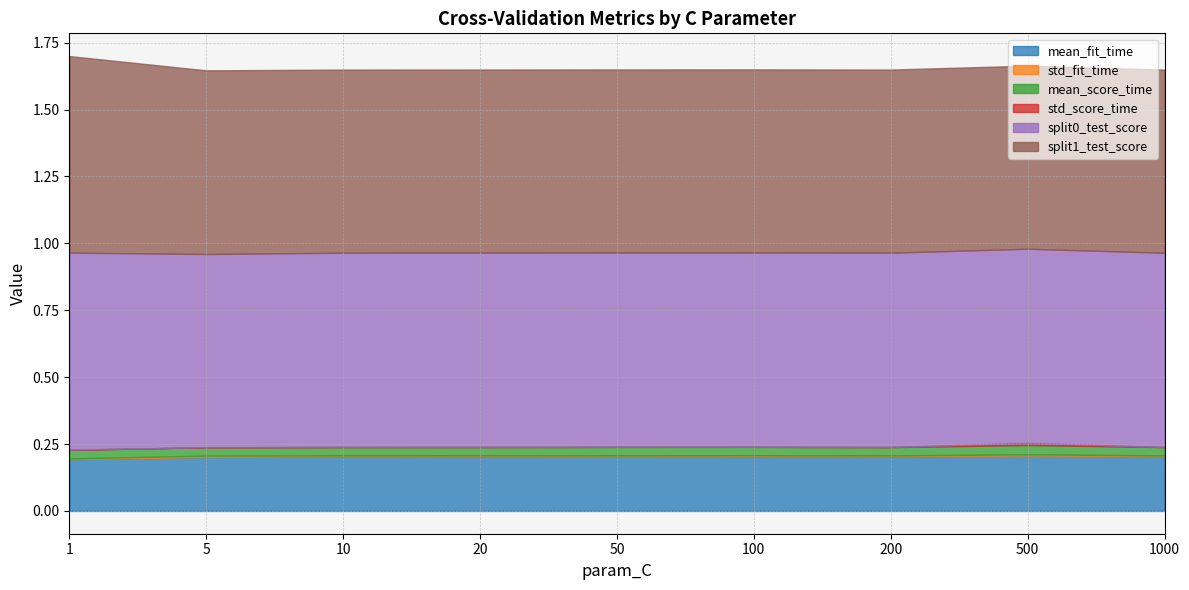

At how many categories does at least one series exceed 0?

9